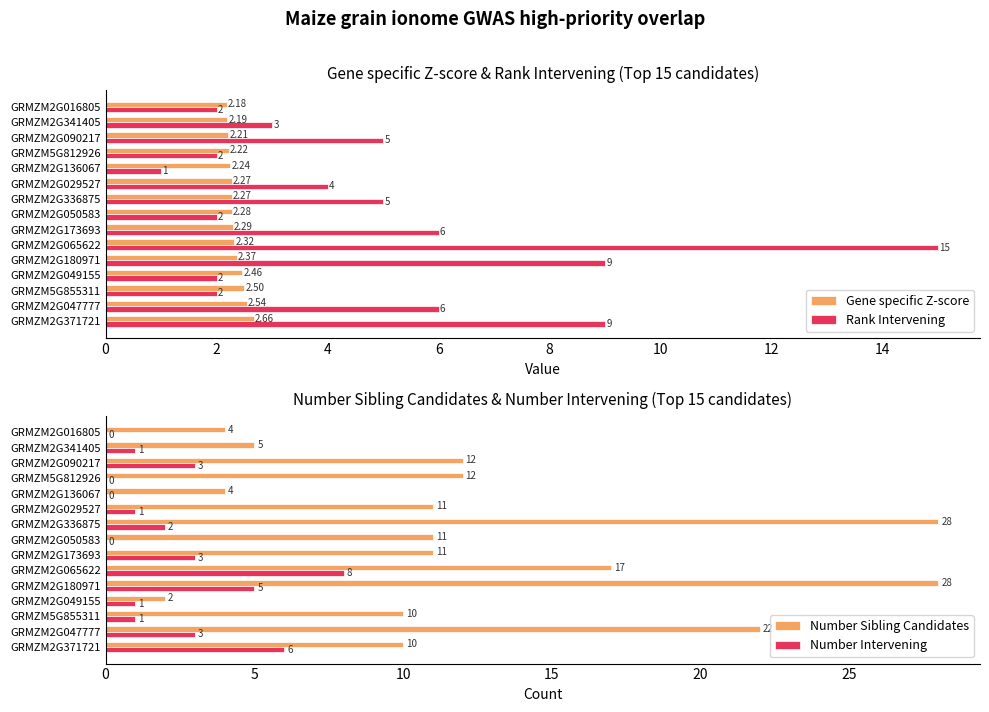

How many values in the Number Intervening series exceed 1?

7